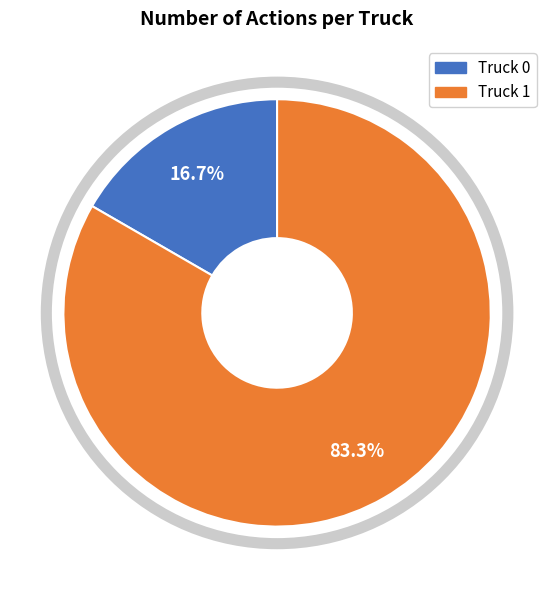

Between Truck 1 and Truck 0, which is larger?

Truck 1